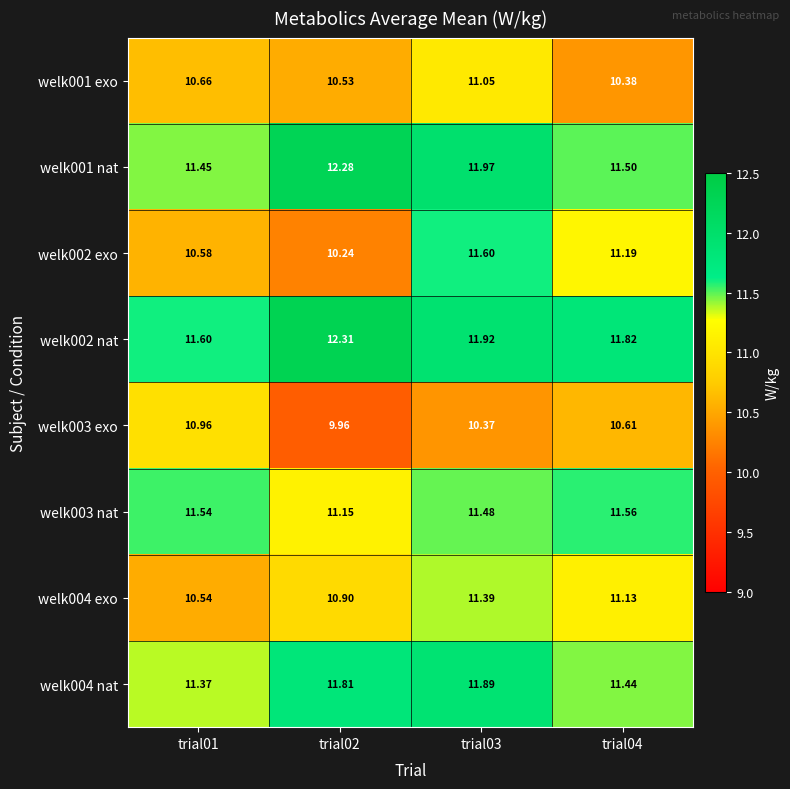

Is the value of welk002 nat at trial04 greater than the value of welk001 nat at trial03?

No